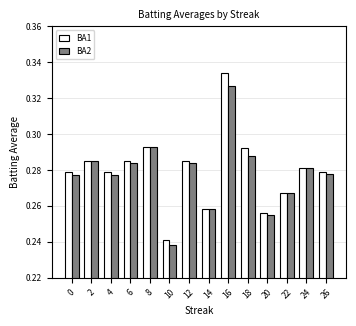

Between 10 and 20, which series saw the biggest shift?

BA2